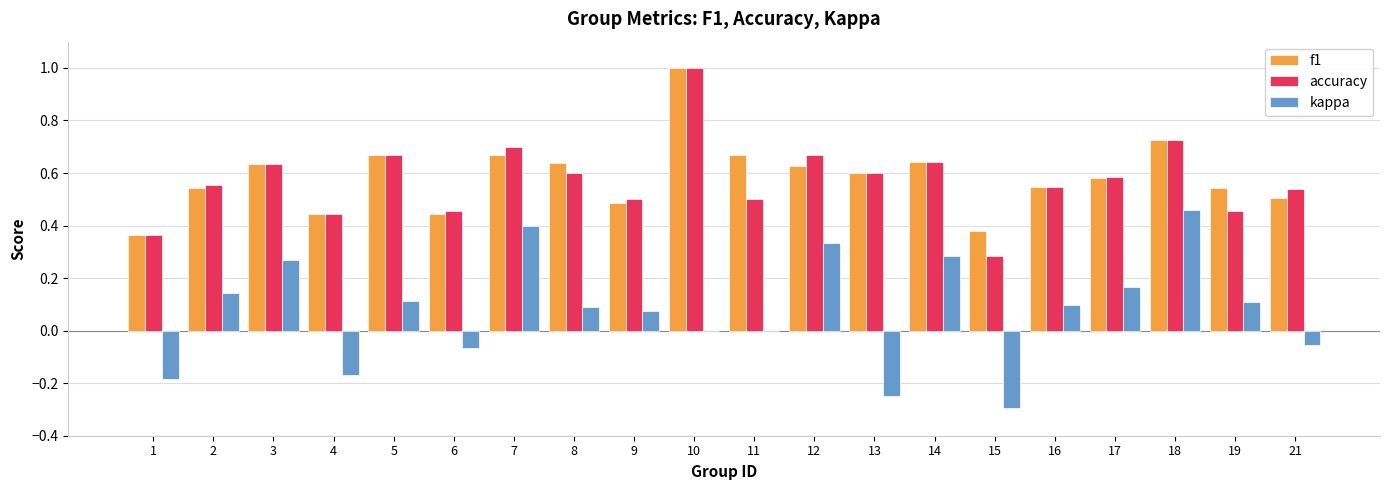

Which series has the largest total across all categories?

f1